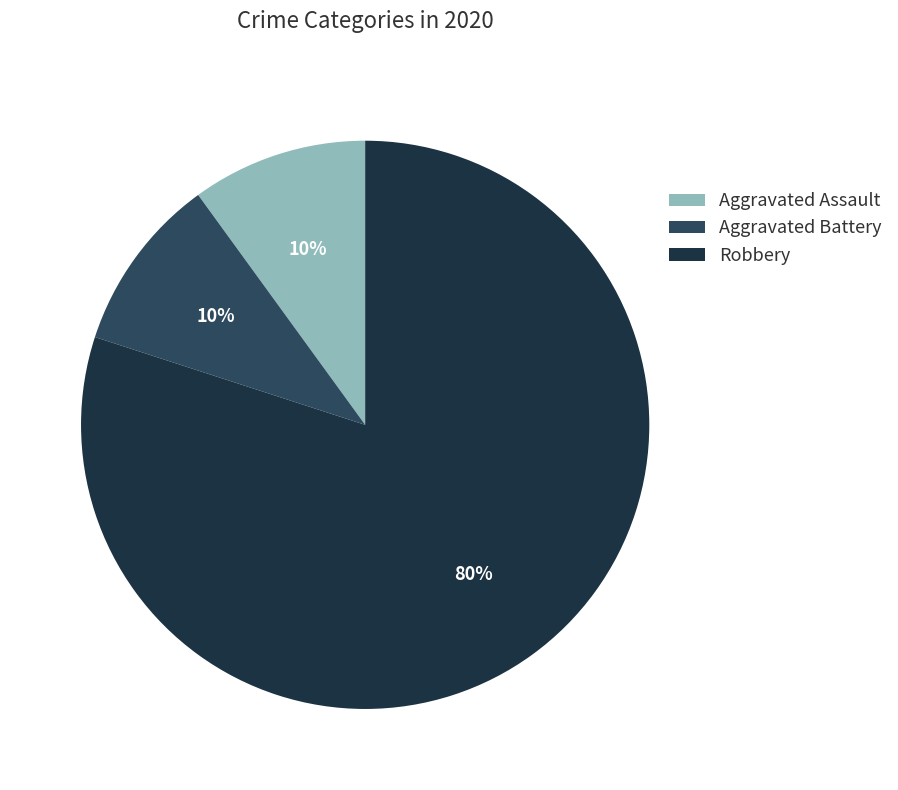

Count the number of slices in the pie.

3